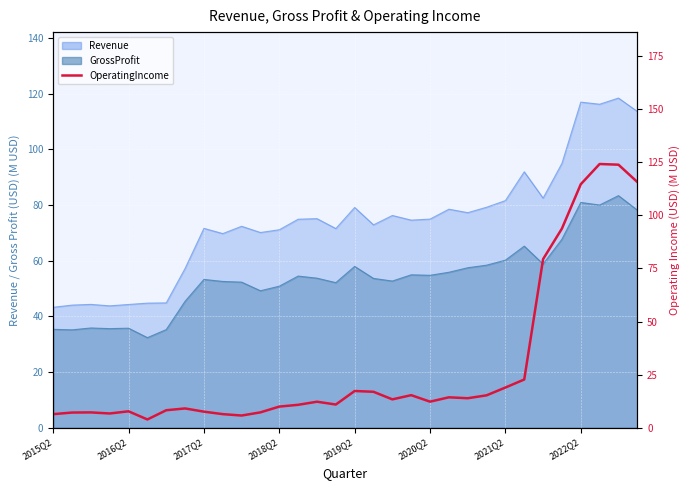

What is the greatest value displayed?

124.1